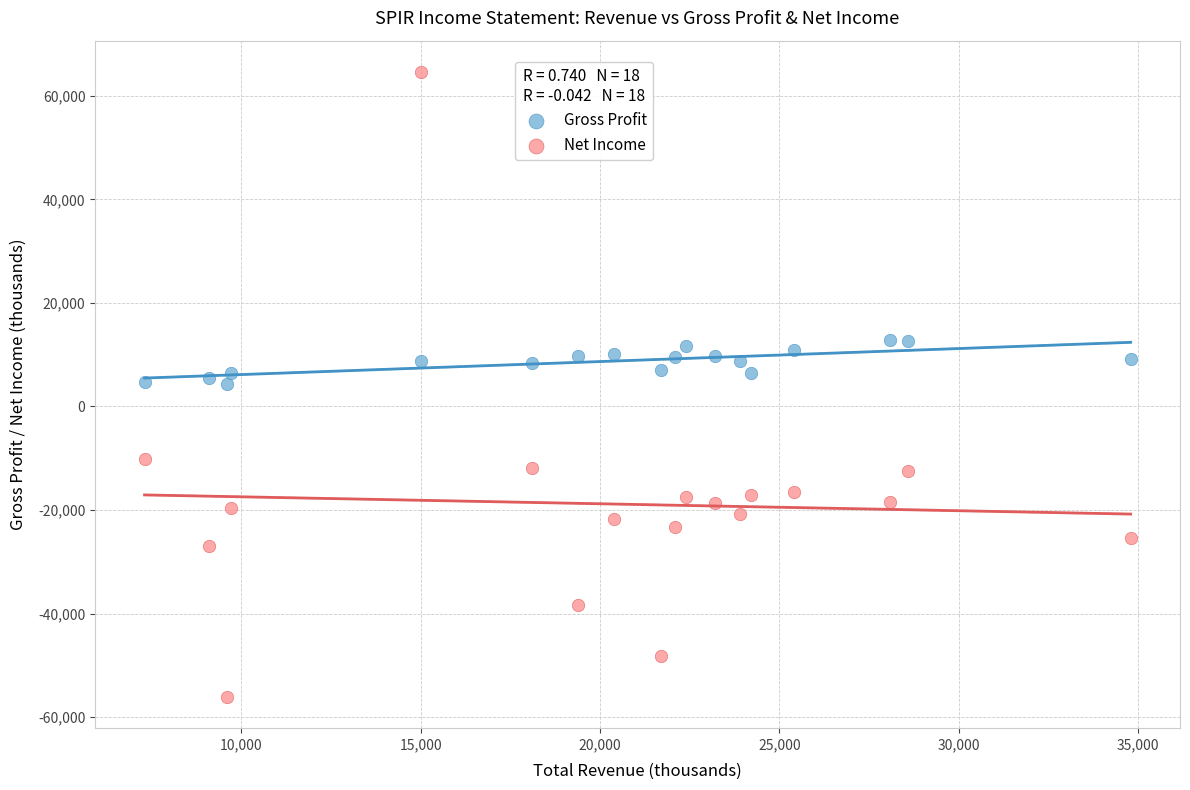

Which series contains the highest Y value?

Net Income